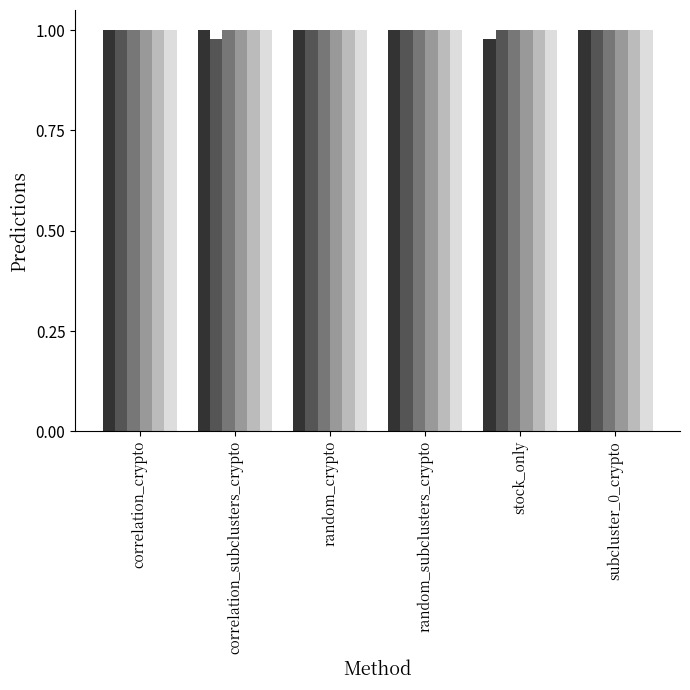

What is the total value across all series at random_subclusters_crypto?

6.0